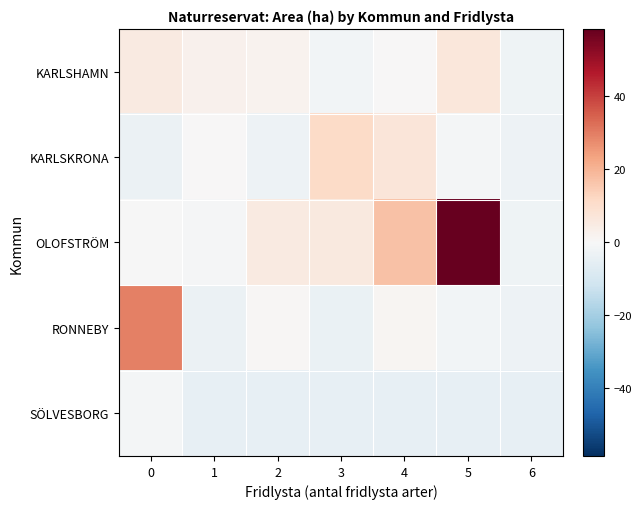

Which category has the highest value across all series?

5